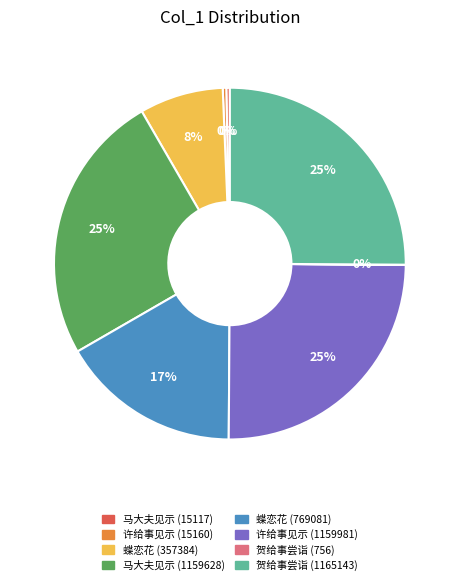

To the nearest percent, what is the difference between the largest and smallest slice percentages?

25%